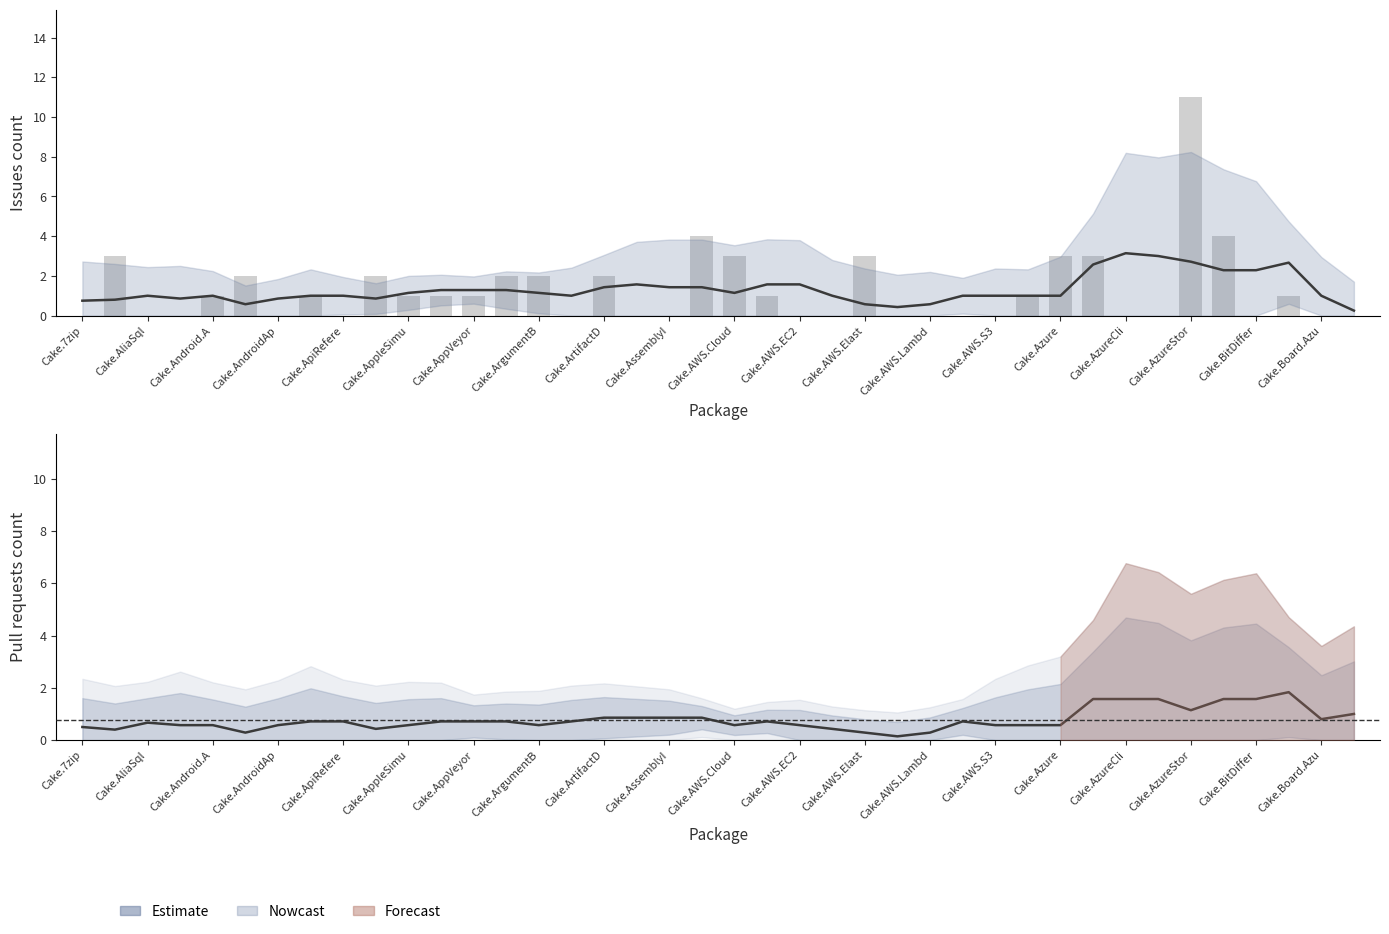

Are the bars horizontal?

No